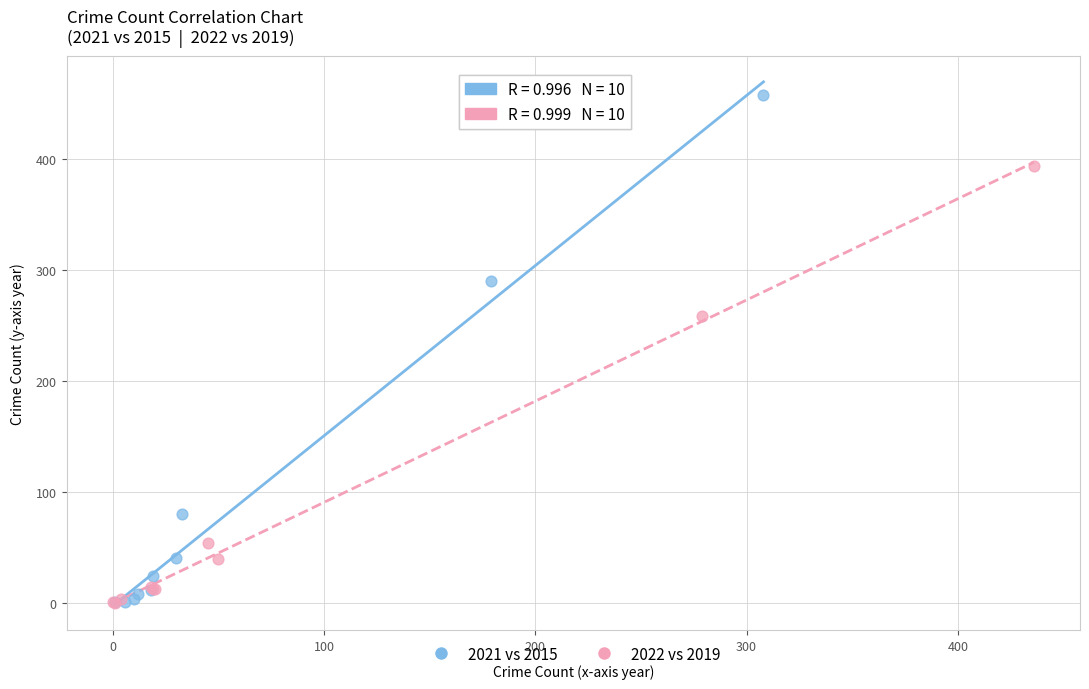

Which series has the largest Y range (max minus min)?

2021 vs 2015